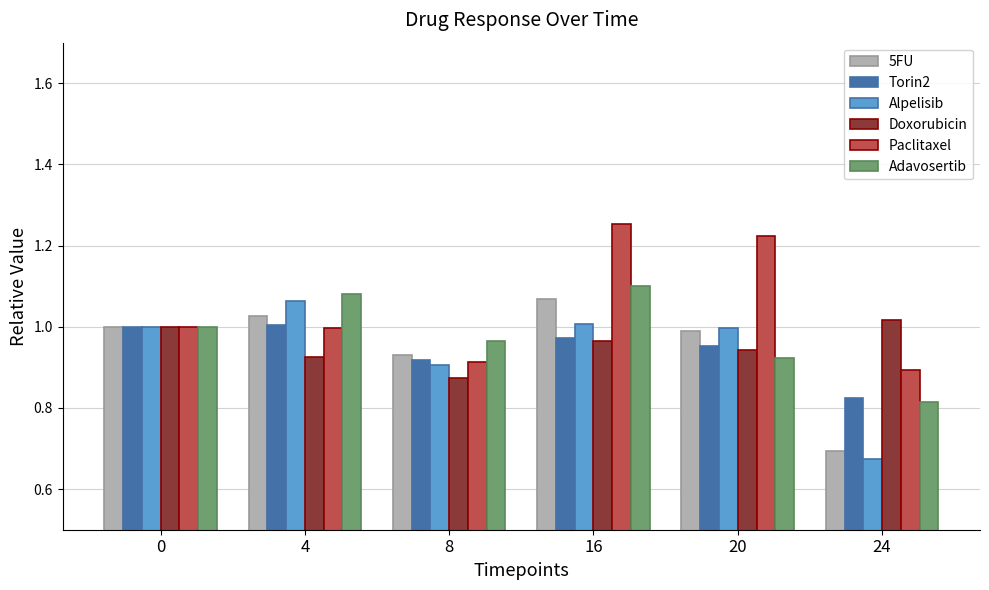

Which series has the largest total across all categories?

Paclitaxel